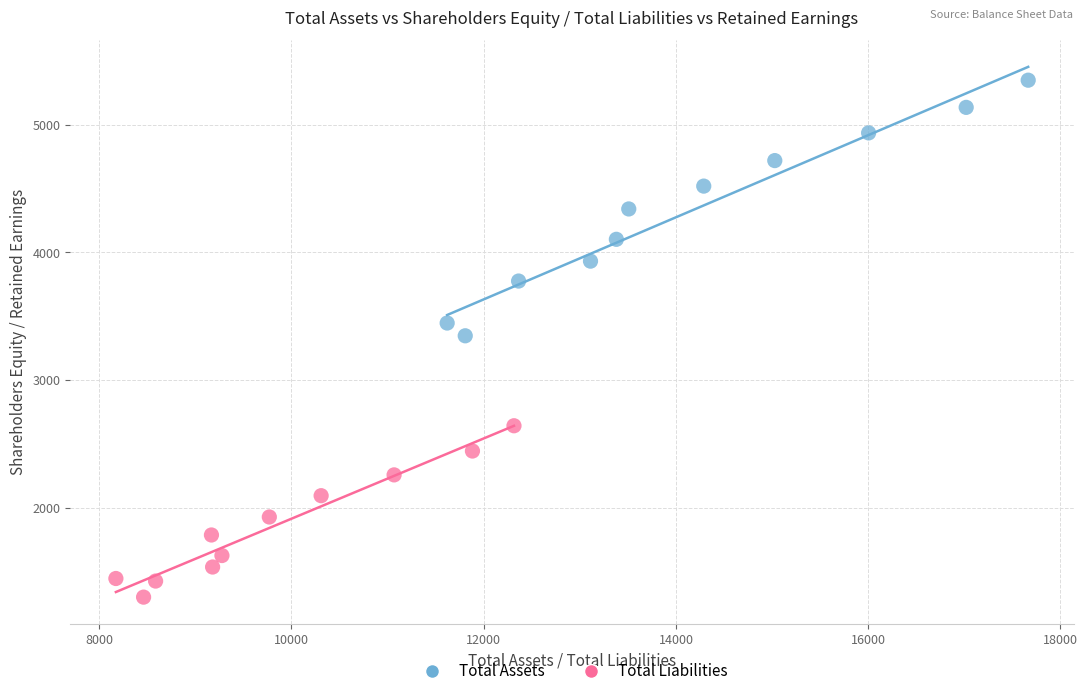

Which series reaches the minimum Y coordinate?

Total Liabilities